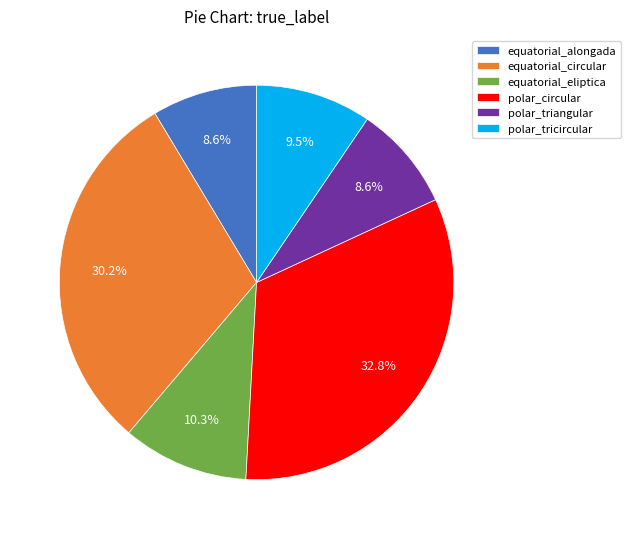

Between polar_circular and polar_tricircular, which is larger?

polar_circular